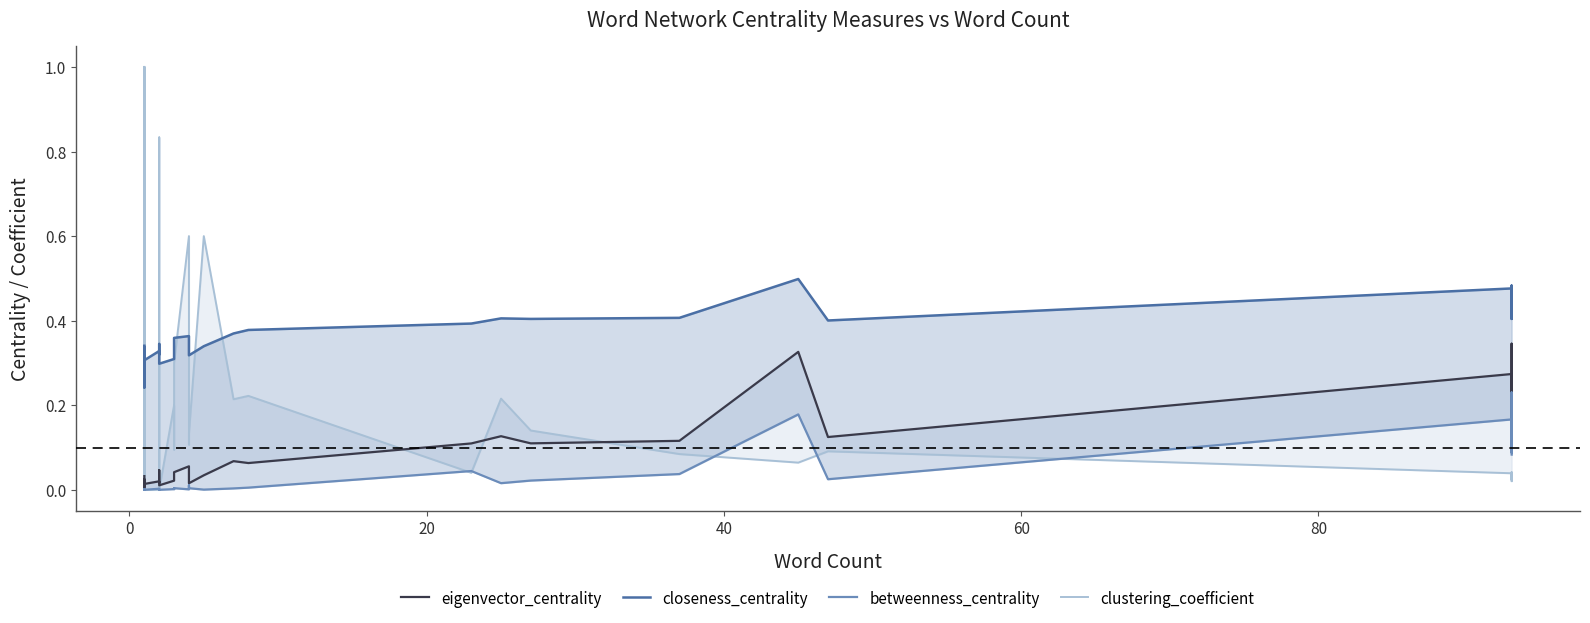

Reading left to right, what are all the values shown in this chart?

eigenvector_centrality: 0.0	0.0	0.0	0.0	0.0	0.0	0.0	0.0	0.0	0.0	0.0	0.0	0.0	0.0	0.0	0.0	0.0	0.0	0.0	0.0	0.1	0.0	0.0	0.0	0.1	0.1	0.1	0.1	0.1	0.1	0.3	0.1	0.3	0.1	0.3	0.1	0.3	0.1	0.2	0.2
closeness_centrality: 0.3	0.3	0.3	0.3	0.3	0.3	0.2	0.3	0.3	0.3	0.3	0.3	0.3	0.3	0.3	0.3	0.3	0.3	0.3	0.4	0.4	0.4	0.3	0.3	0.4	0.4	0.4	0.4	0.4	0.4	0.5	0.4	0.5	0.4	0.5	0.4	0.5	0.4	0.4	0.4
betweenness_centrality: 0.0	0.0	0.0	0.0	0.0	0.0	0.0	0.0	0.0	0.0	0.0	0.0	0.0	0.0	0.0	0.0	0.0	0.0	0.0	0.0	0.0	0.0	0.0	0.0	0.0	0.0	0.0	0.0	0.0	0.0	0.2	0.0	0.2	0.1	0.1	0.1	0.2	0.1	0.2	0.1
clustering_coefficient: 1.0	0.0	0.0	0.0	0.0	0.0	0.0	1.0	1.0	0.0	0.0	0.0	0.0	0.0	0.8	0.0	0.2	0.1	0.2	0.3	0.6	0.1	0.1	0.6	0.2	0.2	0.0	0.2	0.1	0.1	0.1	0.1	0.0	0.0	0.0	0.0	0.0	0.0	0.0	0.0